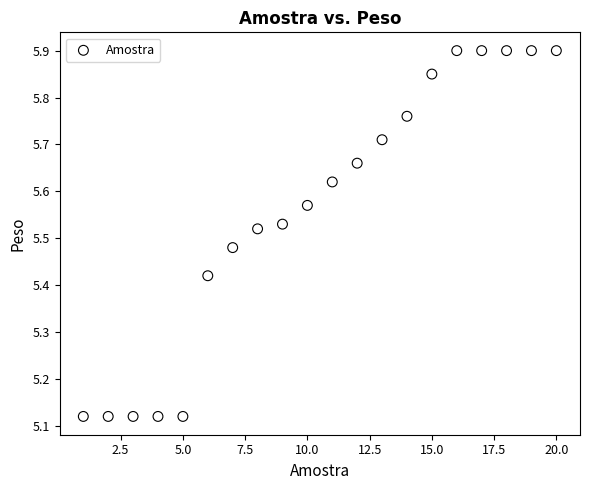

What is the range of X values (max minus min)?

19.0